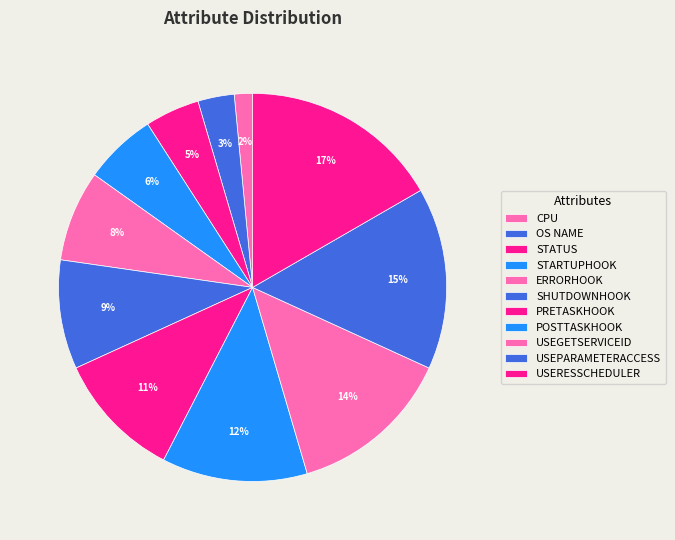

Count the number of slices in the pie.

11